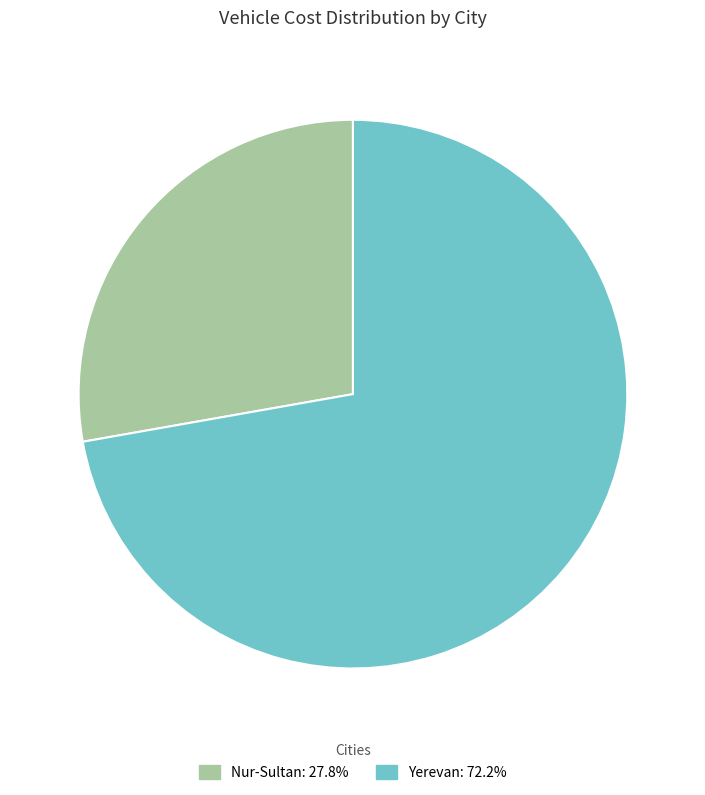

Approximately how many times larger is the value at Yerevan compared to Nur-Sultan?

2.6